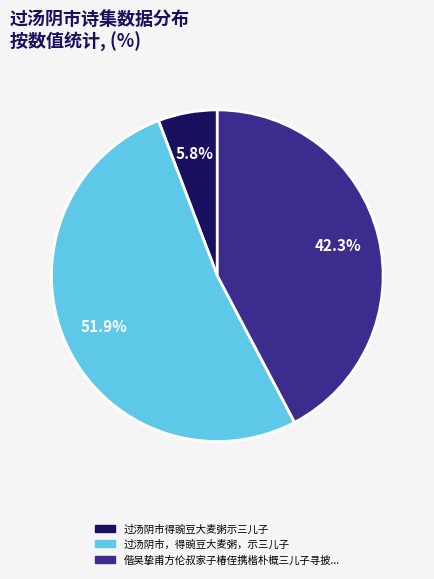

Is there a majority slice in this chart?

Yes